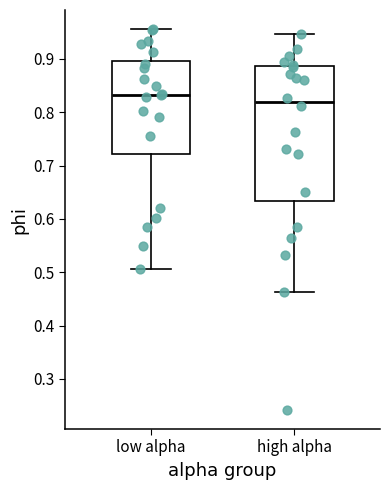

Which box is the tallest, from its lower edge to its upper edge?

high alpha